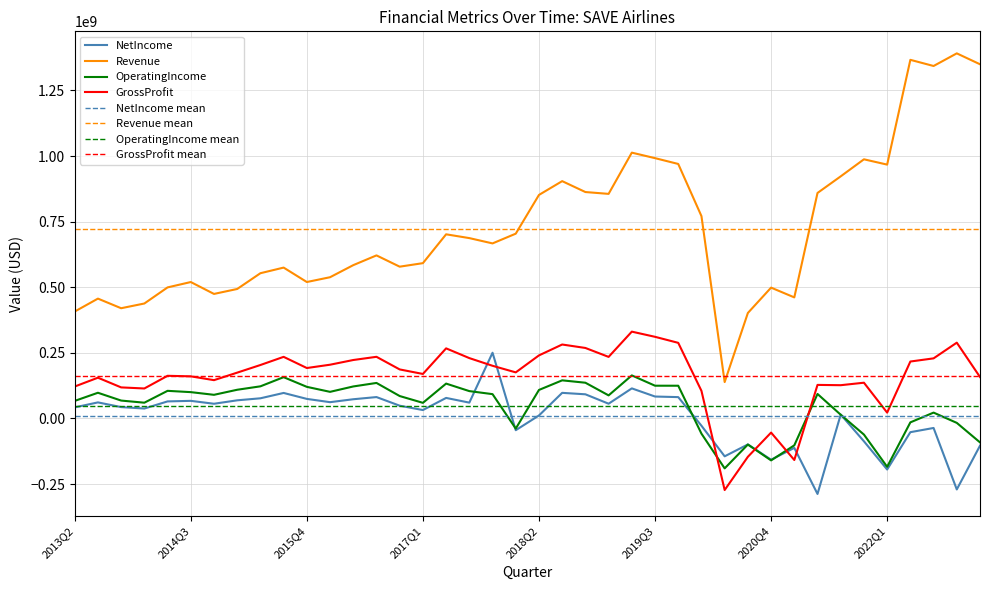

What position from the right is 2018Q1?

20